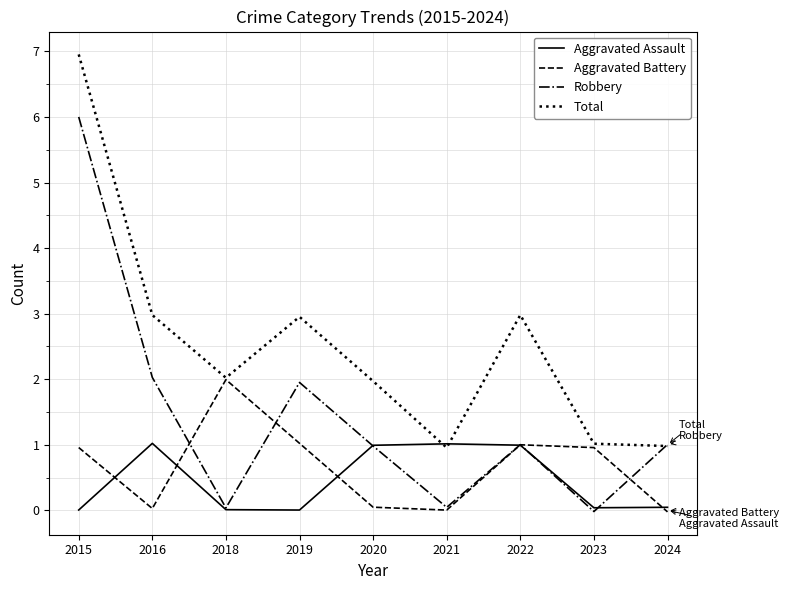

Rank the categories by Aggravated Assault value from lowest to highest.

2019, 2015, 2018, 2023, 2024, 2020, 2022, 2021, 2016